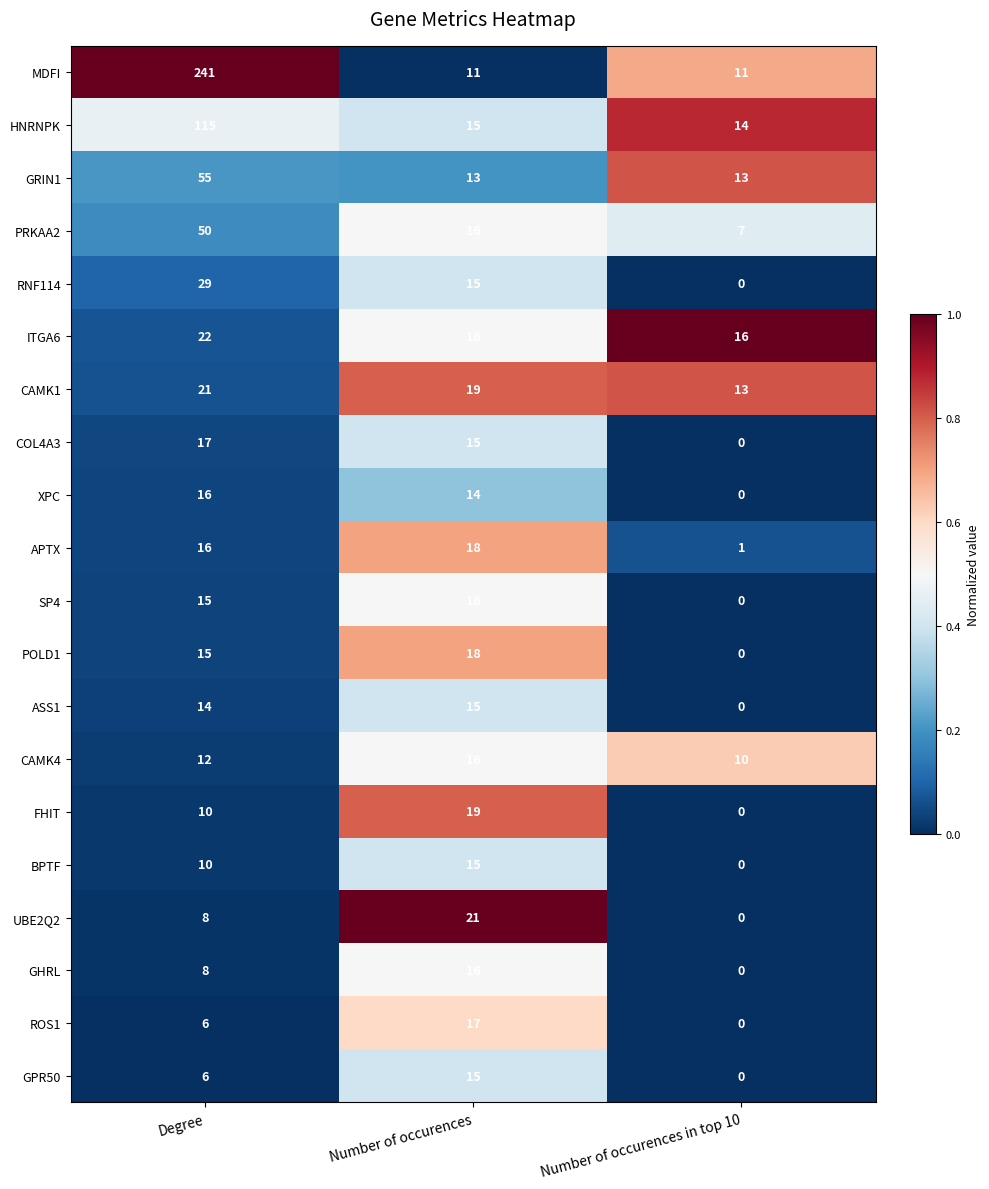

What is the total value across all series at Number of occurences?

320